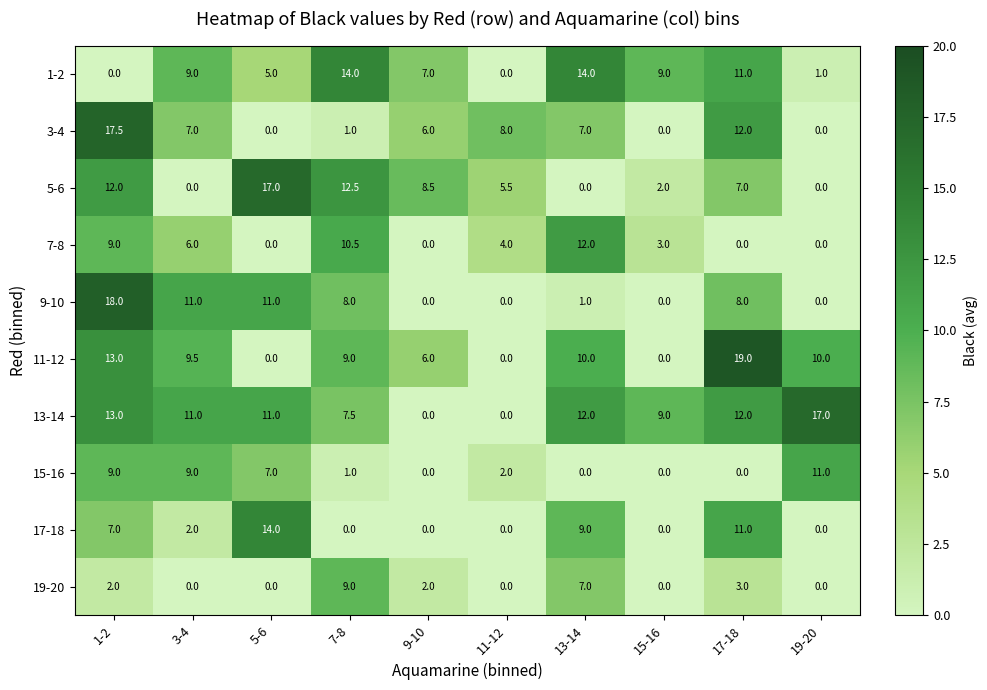

Where is 15-16 nearest to the value 5?

5-6